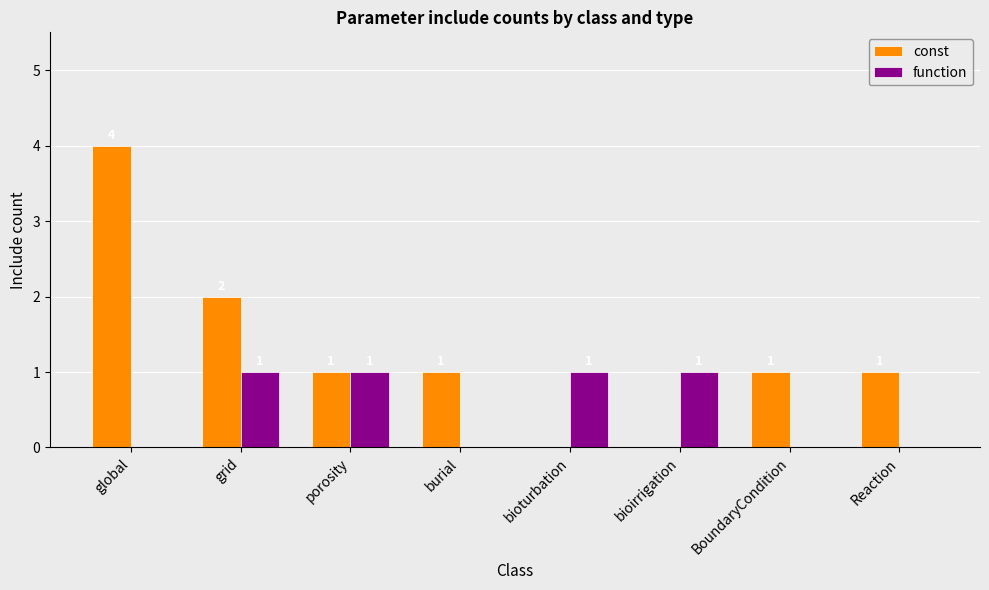

What is the highest value of the const series?

4